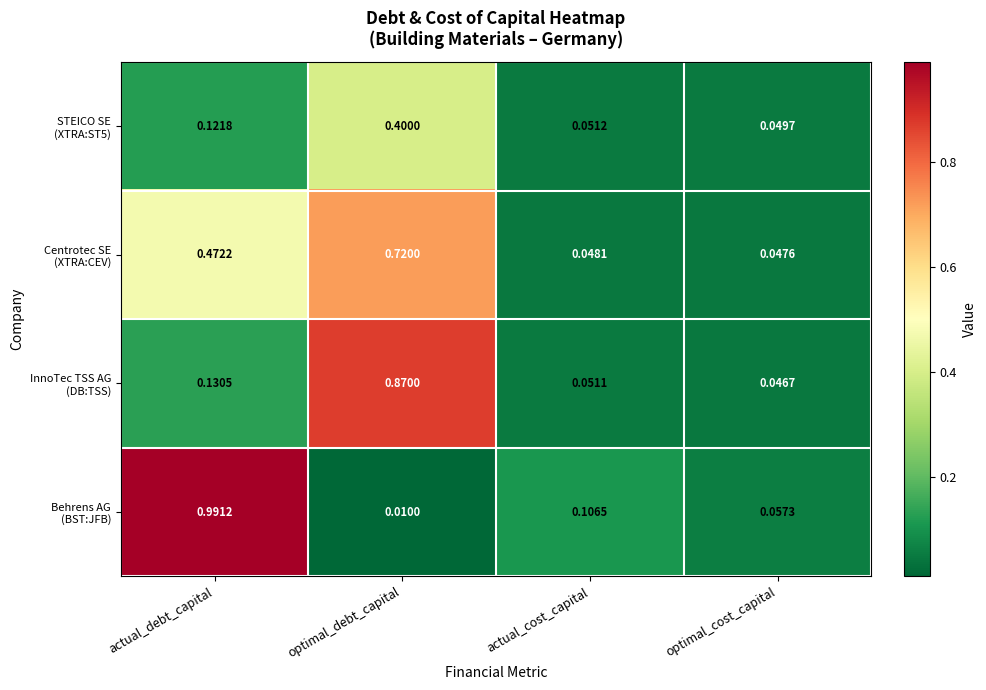

Which category has the lowest value across all series?

optimal_debt_capital